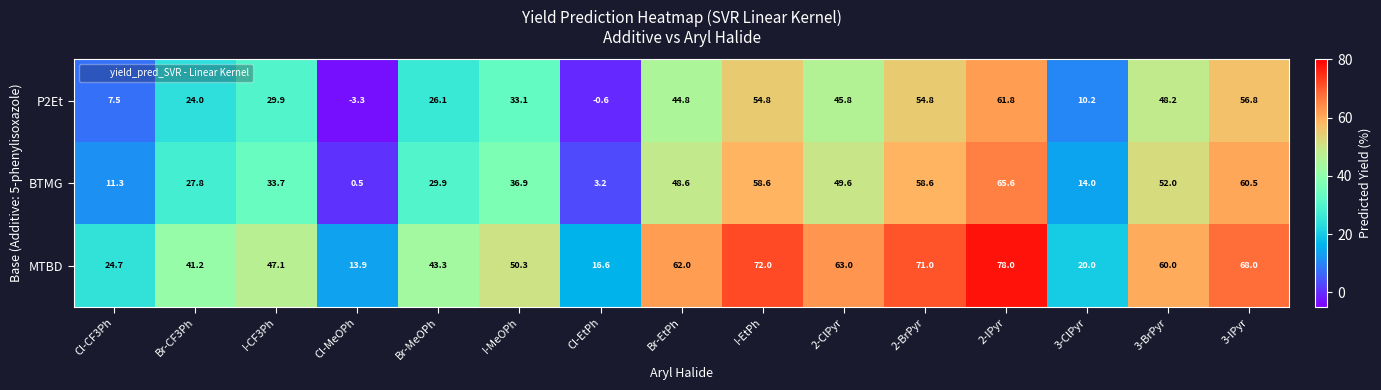

What is the spread (max minus min) of values at I-CF3Ph?

17.2